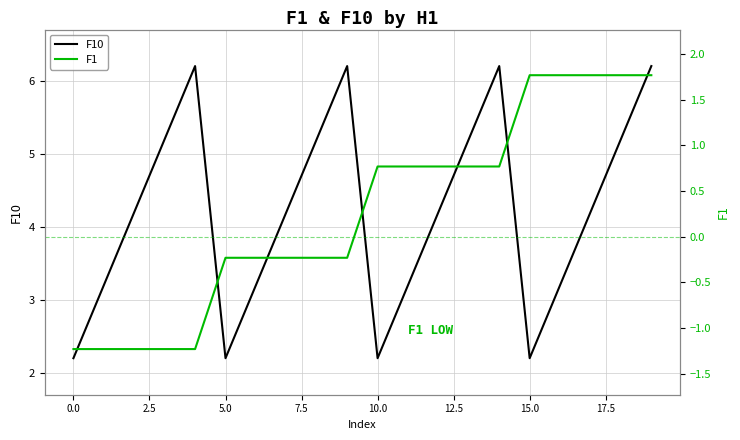

Reading left to right, extract all data points from this chart.

F10: 2.2	3.2	4.2	5.2	6.2	2.2	3.2	4.2	5.2	6.2	2.2	3.2	4.2	5.2	6.2	2.2	3.2	4.2	5.2	6.2
F1: -1.2	-1.2	-1.2	-1.2	-1.2	-0.2	-0.2	-0.2	-0.2	-0.2	0.8	0.8	0.8	0.8	0.8	1.8	1.8	1.8	1.8	1.8